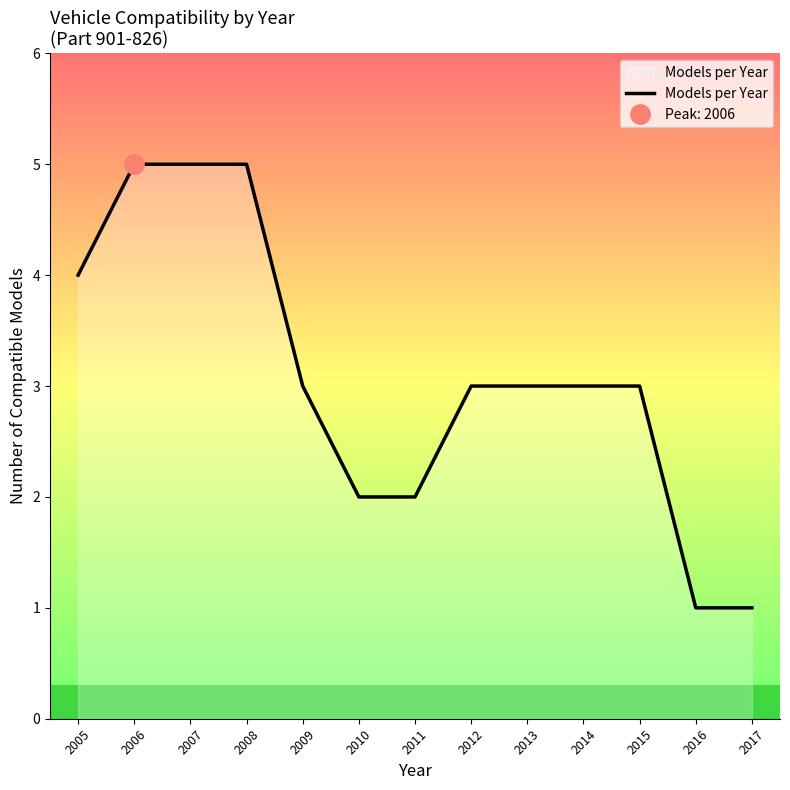

True or false: the data shows 5 at 2015.

False